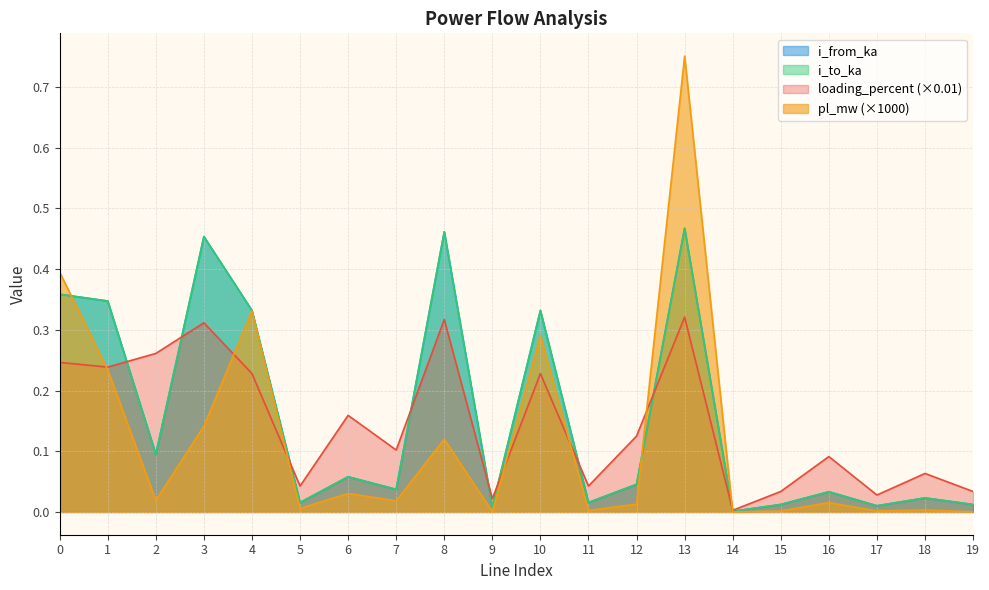

What is the difference between the maximum and second lowest values in the loading_percent series?

0.3